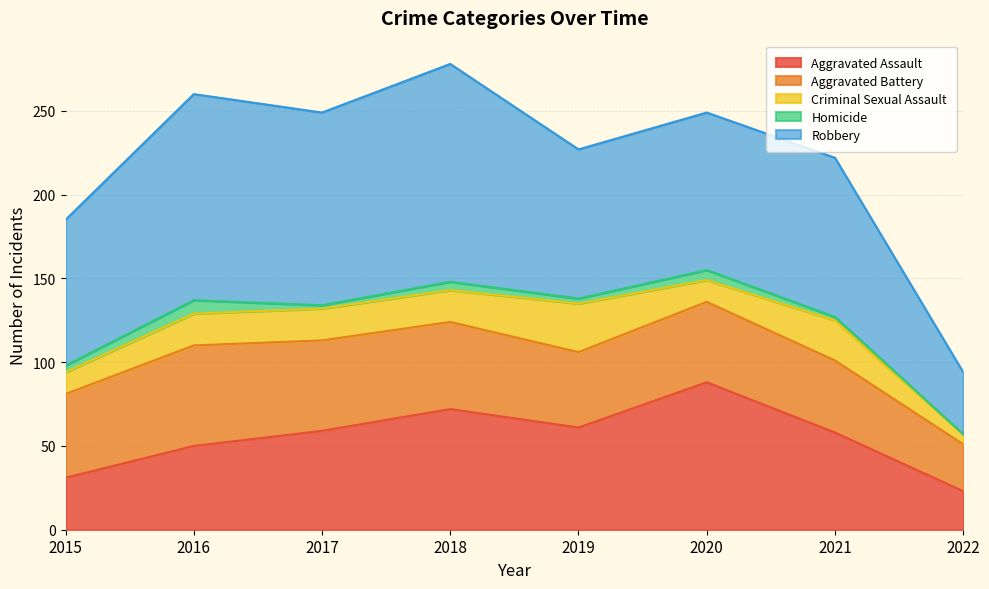

At which category is the sum across all series the highest?

2018